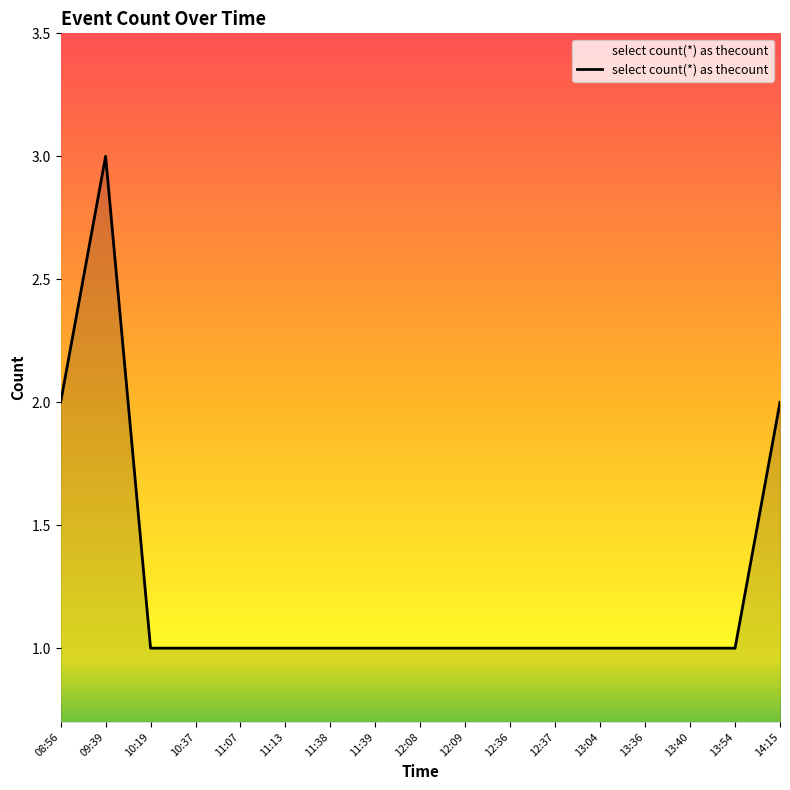

What position from the left is 10:19?

3